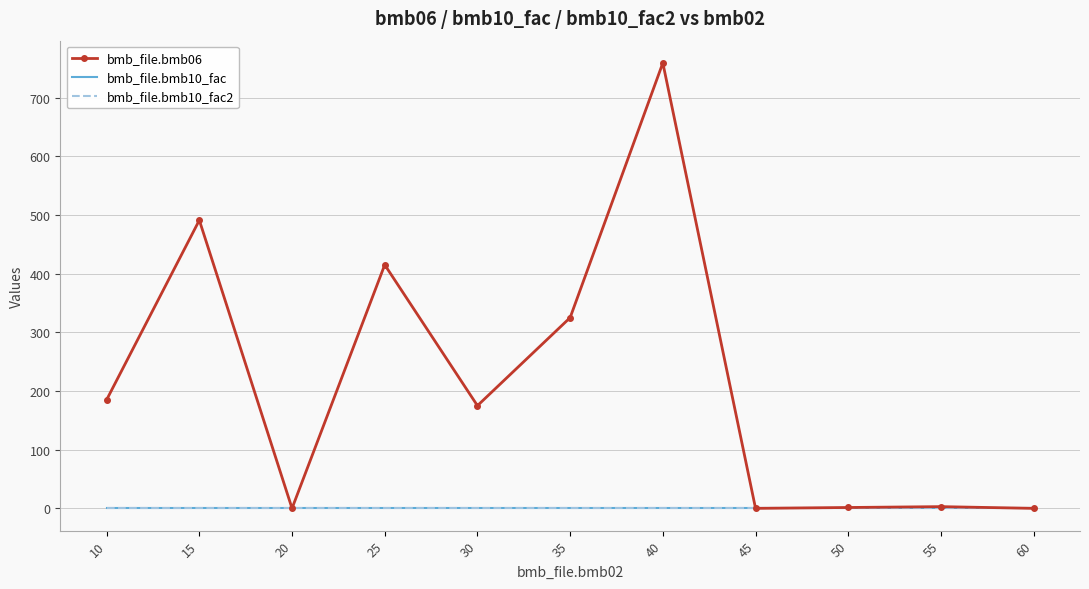

What are all the series names shown in the legend?

bmb_file.bmb06, bmb_file.bmb10_fac, bmb_file.bmb10_fac2